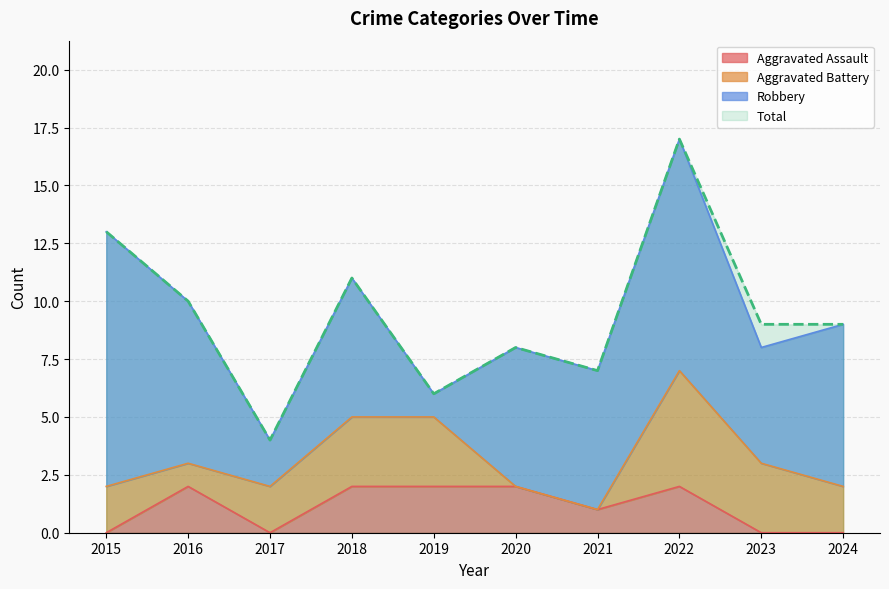

Which category has the highest value in the Total series?

2022